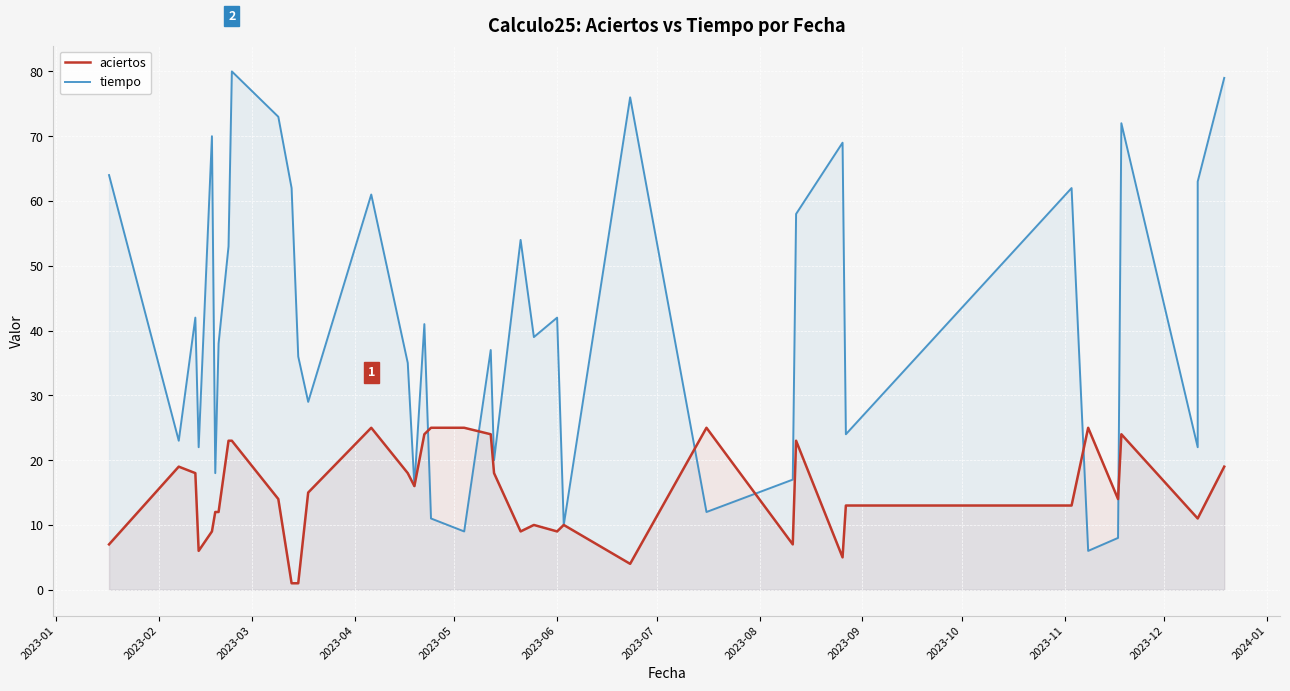

Which series has the largest range (max minus min)?

tiempo